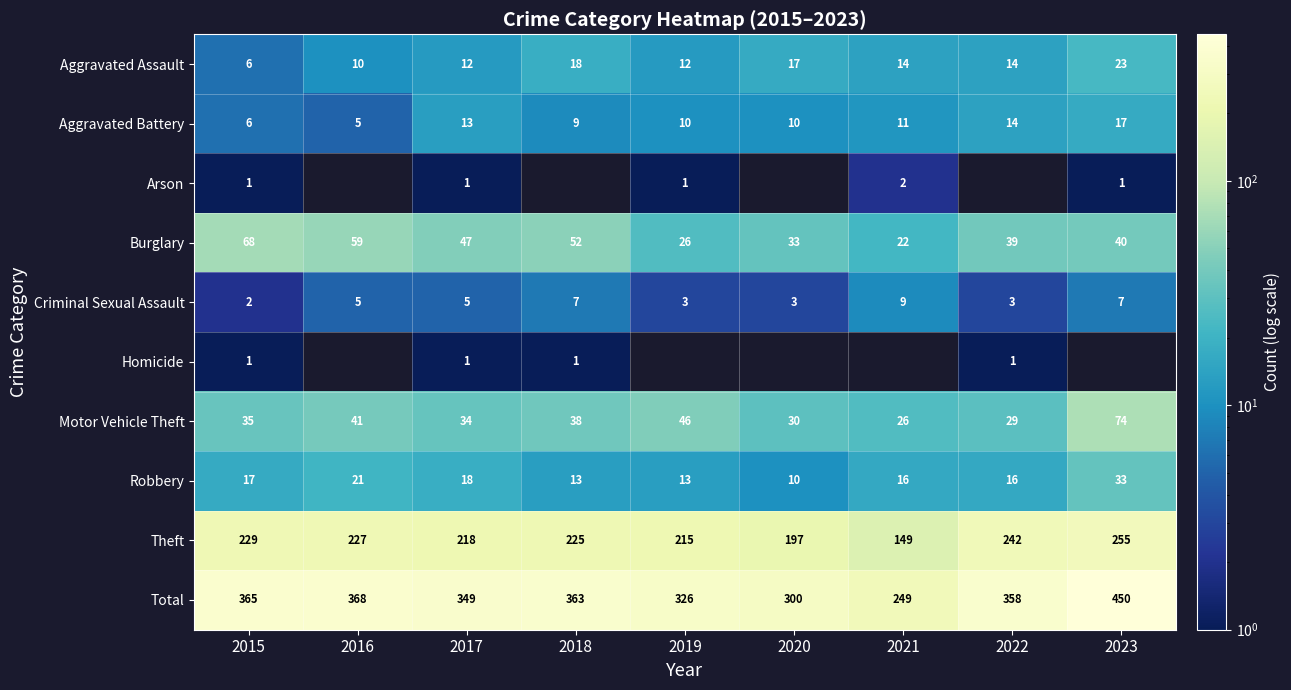

At which label does Robbery reach its peak?

2023